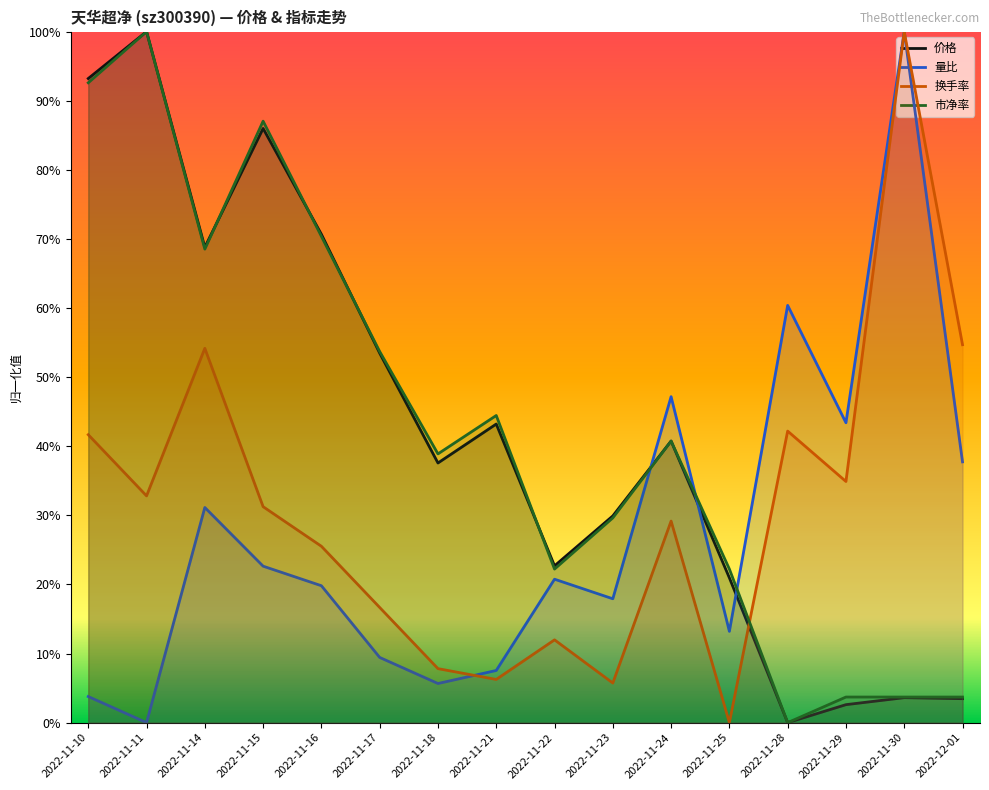

What is the highest value of the 市净率 series?

1.0